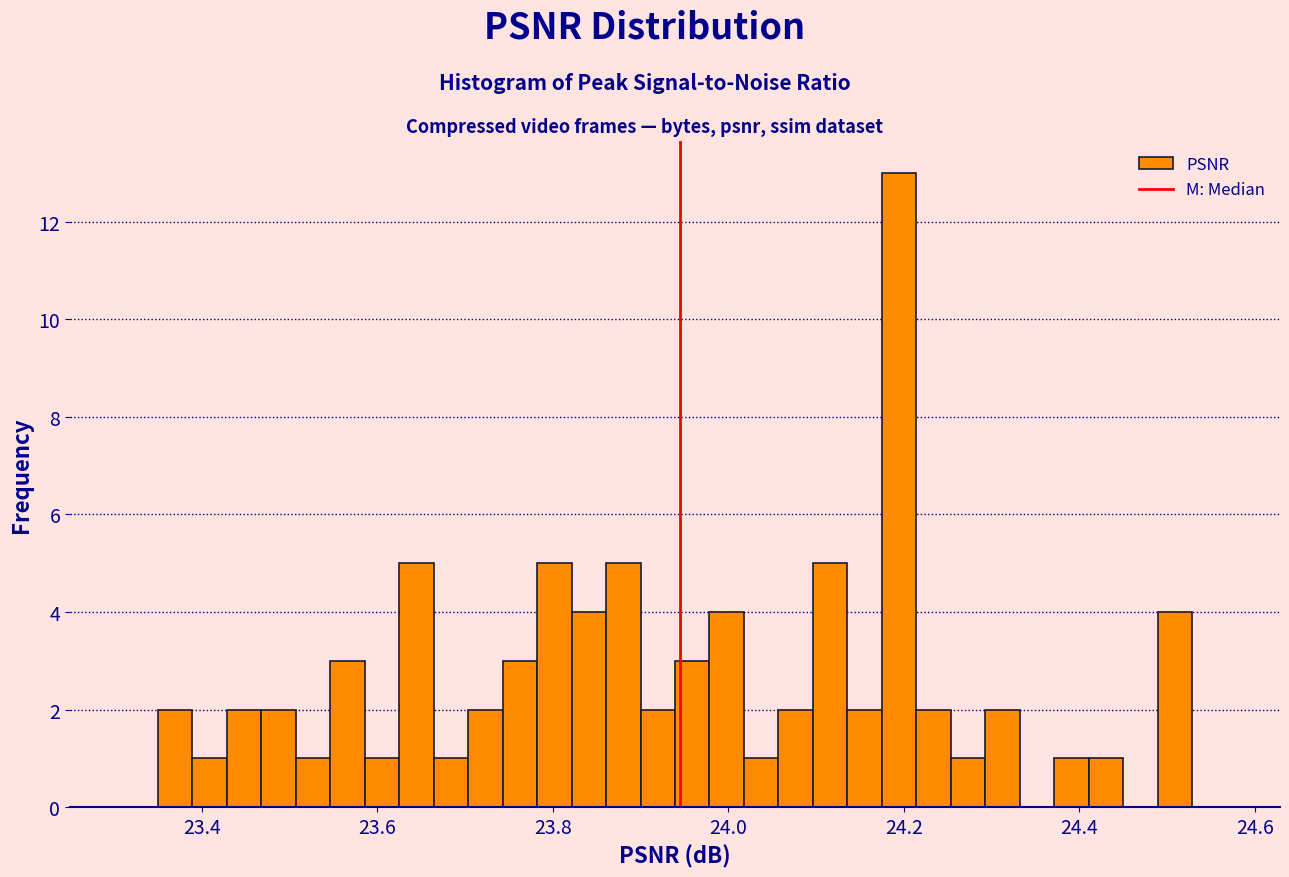

Read against the x-axis, roughly where is the centre of the tallest bar?

24.20